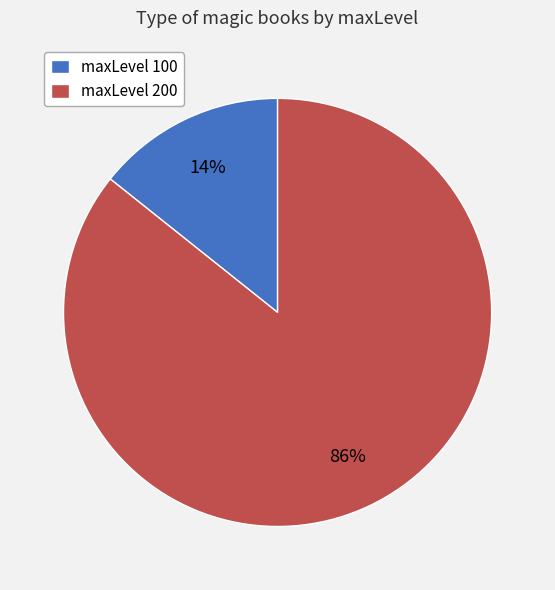

To the nearest percent, what is the average slice percentage?

50%